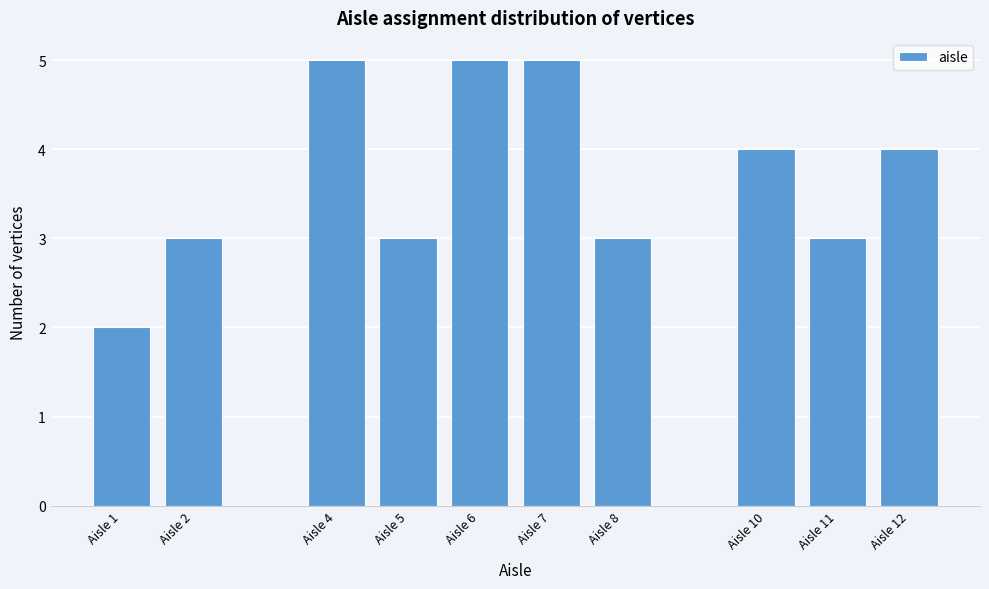

Reading left to right, what are all the values shown in this chart?

Aisle 1=2	Aisle 2=3	Aisle 4=5	Aisle 5=3	Aisle 6=5	Aisle 7=5	Aisle 8=3	Aisle 10=4	Aisle 11=3	Aisle 12=4